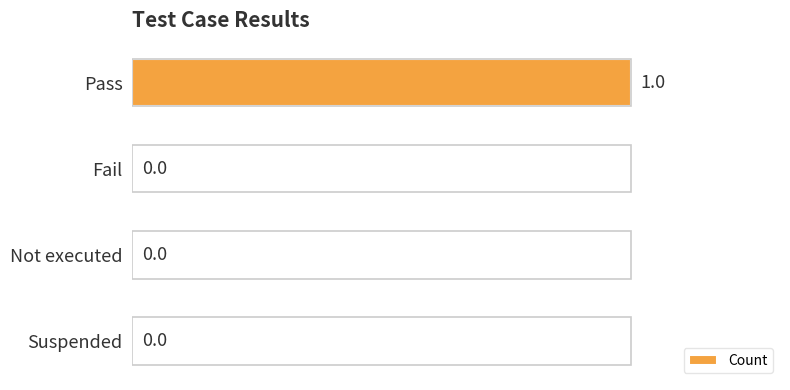

Is it true that the value at Pass is 2?

False